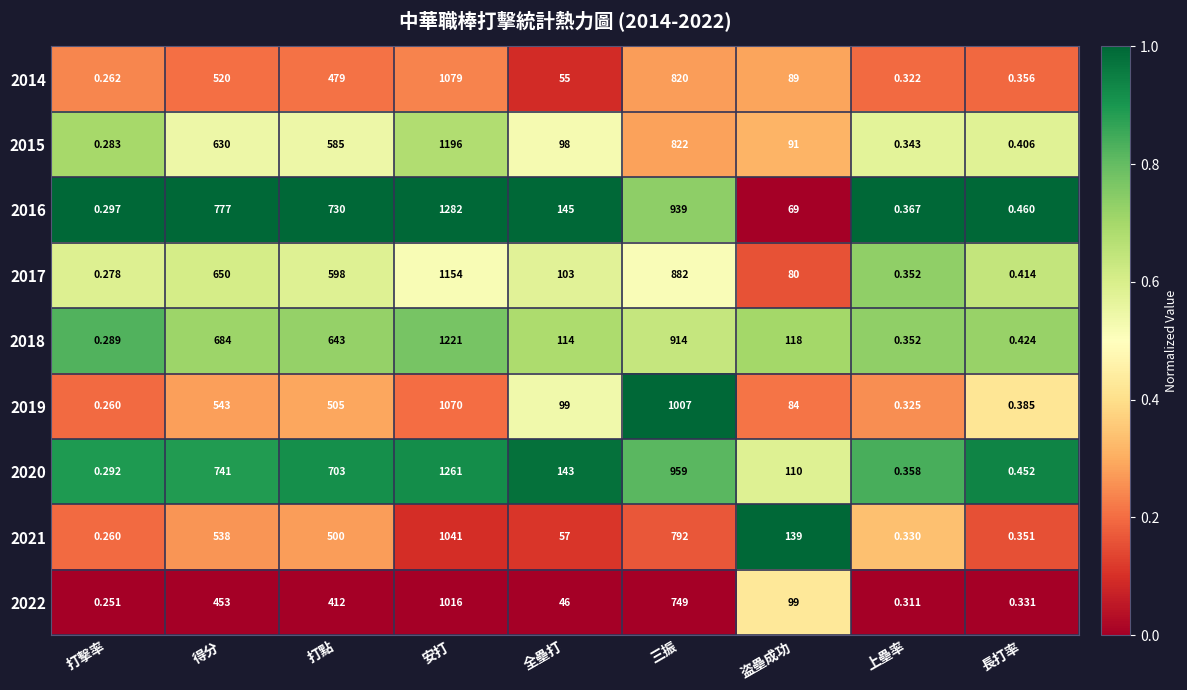

At how many categories does at least one series exceed 0?

9